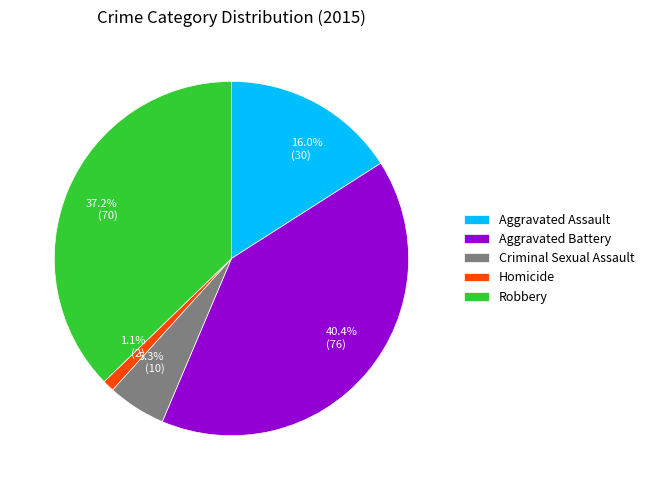

To the nearest percent, what percentage of the pie is Aggravated Battery?

40%